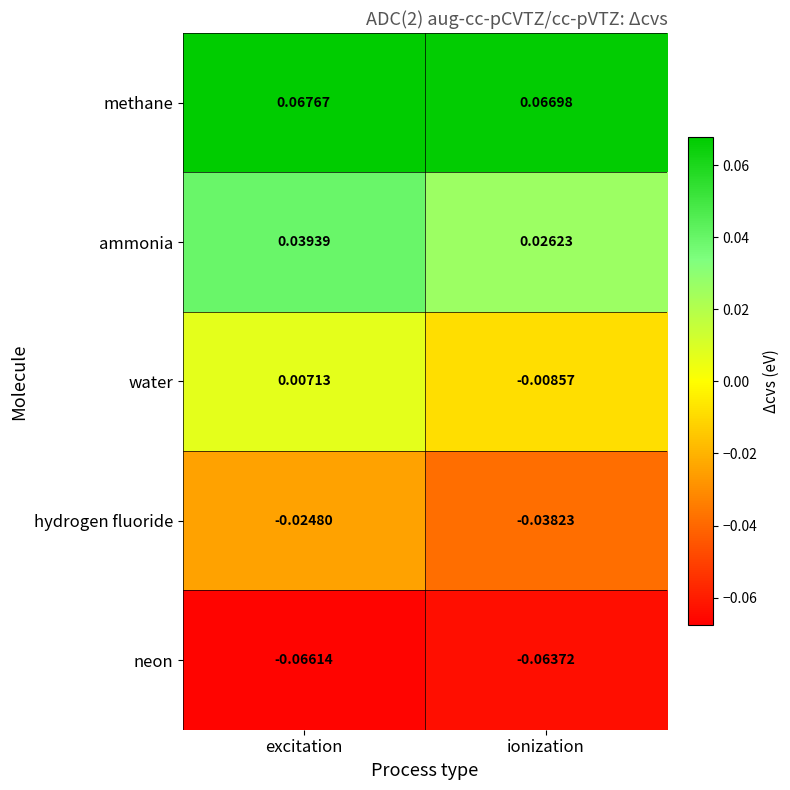

Which series has the widest spread of values?

water